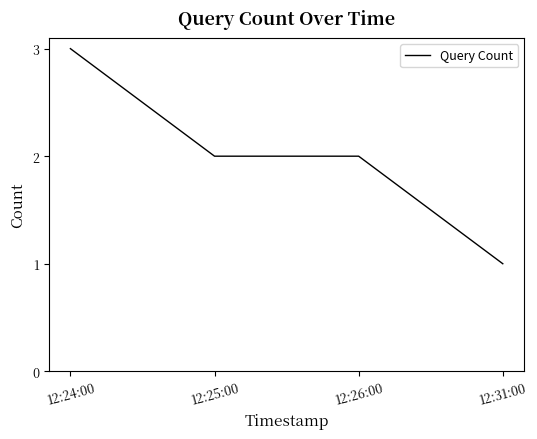

What is the sum of all values?

8